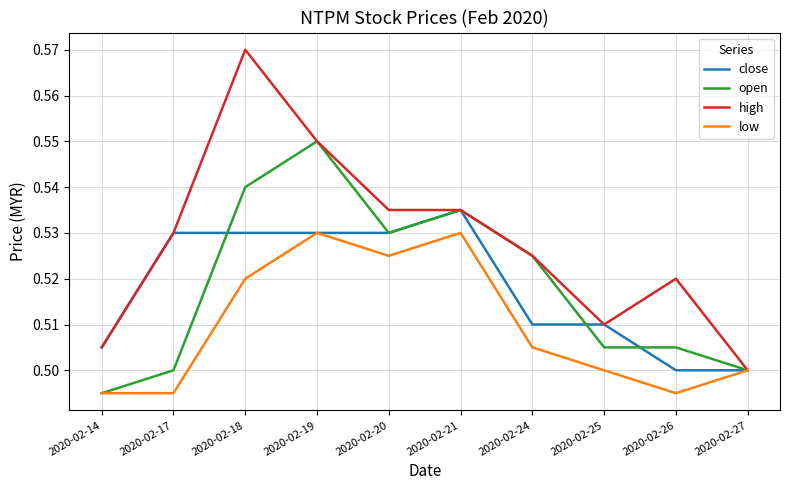

Which series has the widest spread of values?

high